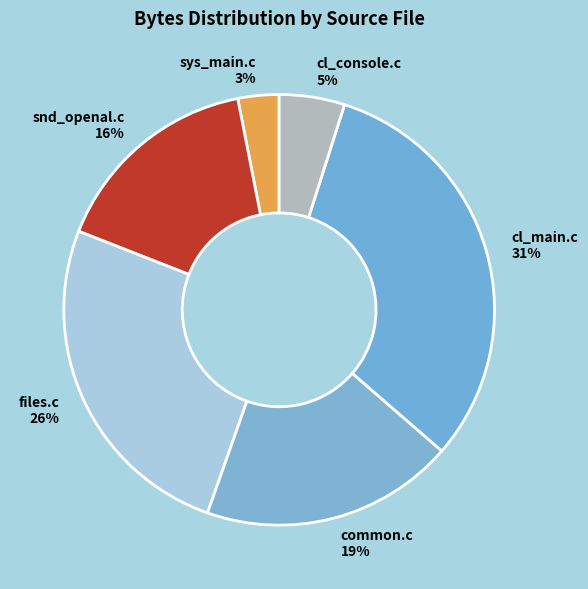

To the nearest percent, what is the combined percentage of common.c and cl_main.c?

50%